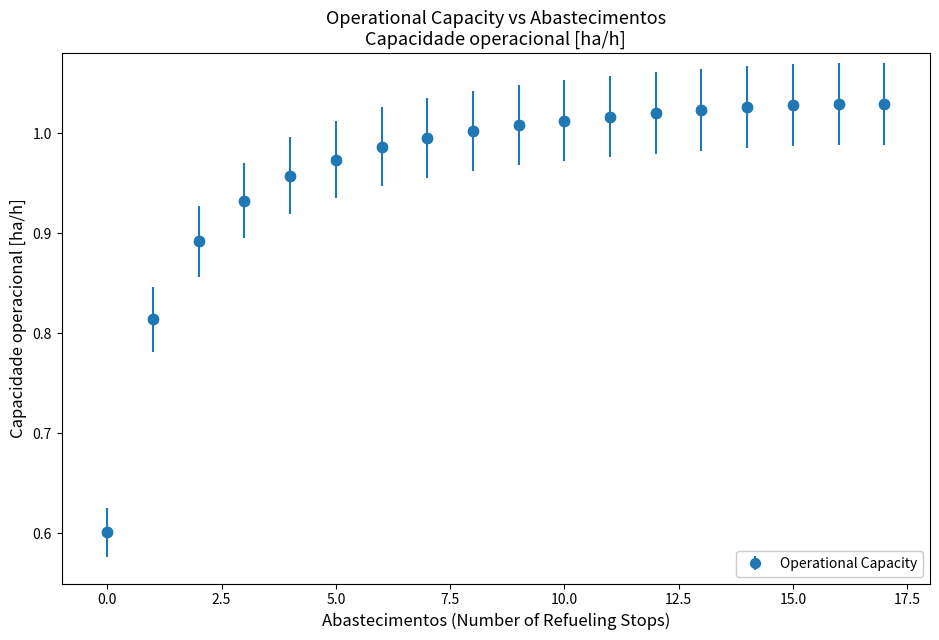

What is the minimum value shown in the chart?

0.6